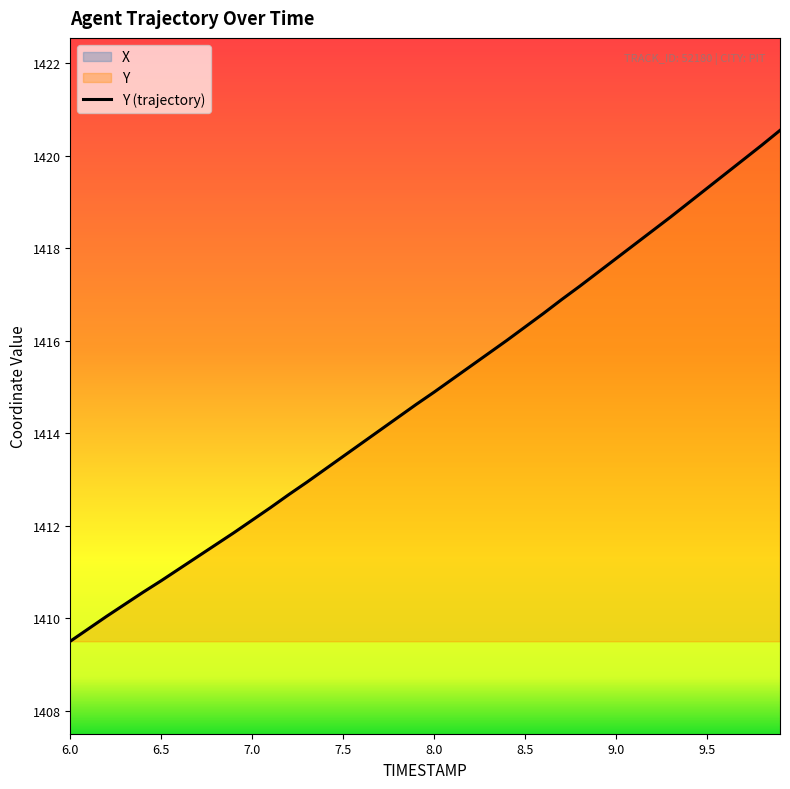

What is the sum of the Y values at 7.7 and 6.7?

2825.4